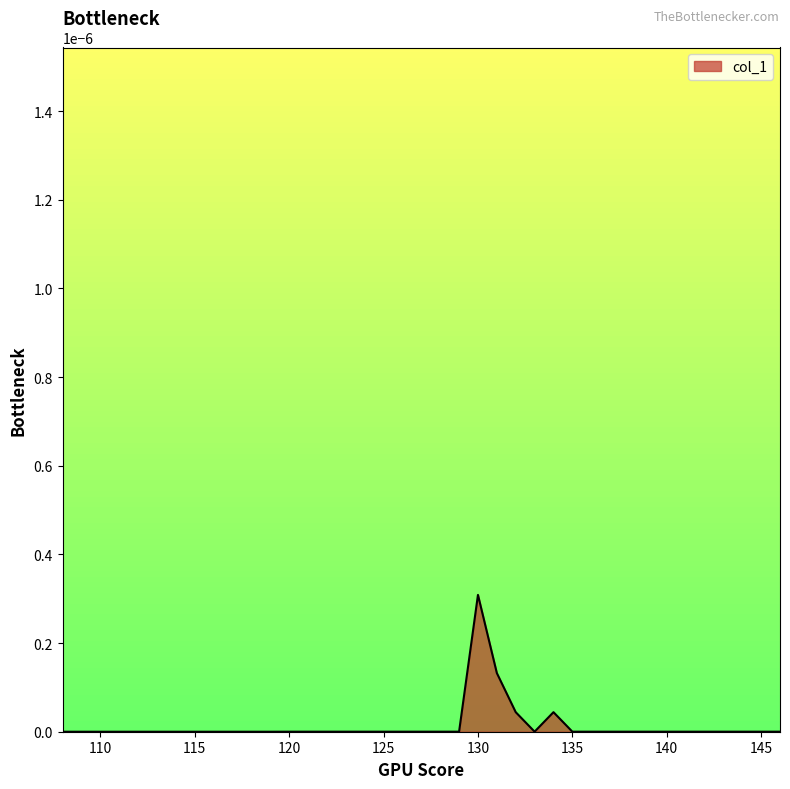

Where is the first local minimum?

133